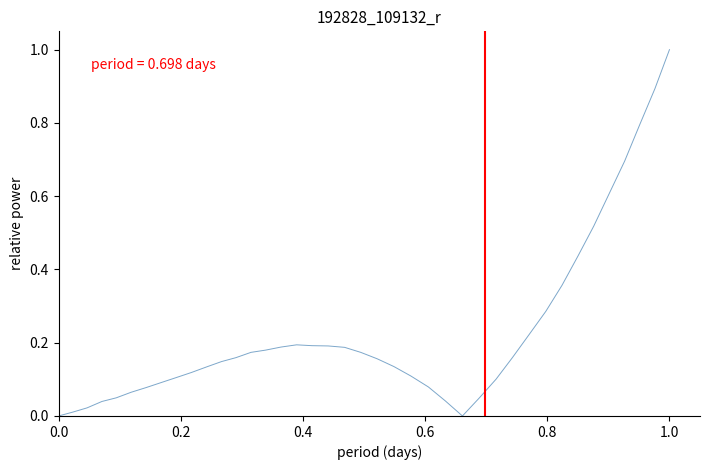

What is the greatest value displayed?

1.0